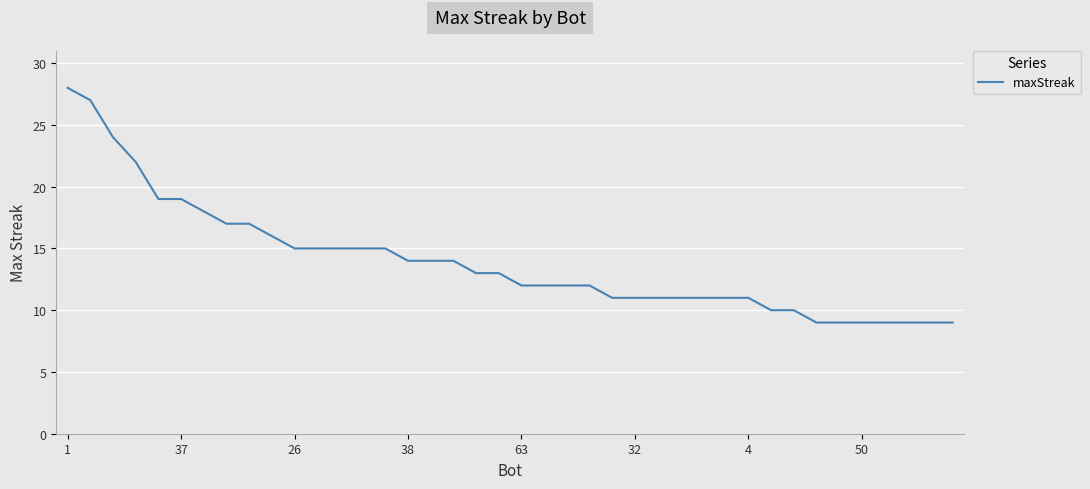

What is the difference between the maximum and minimum values?

19